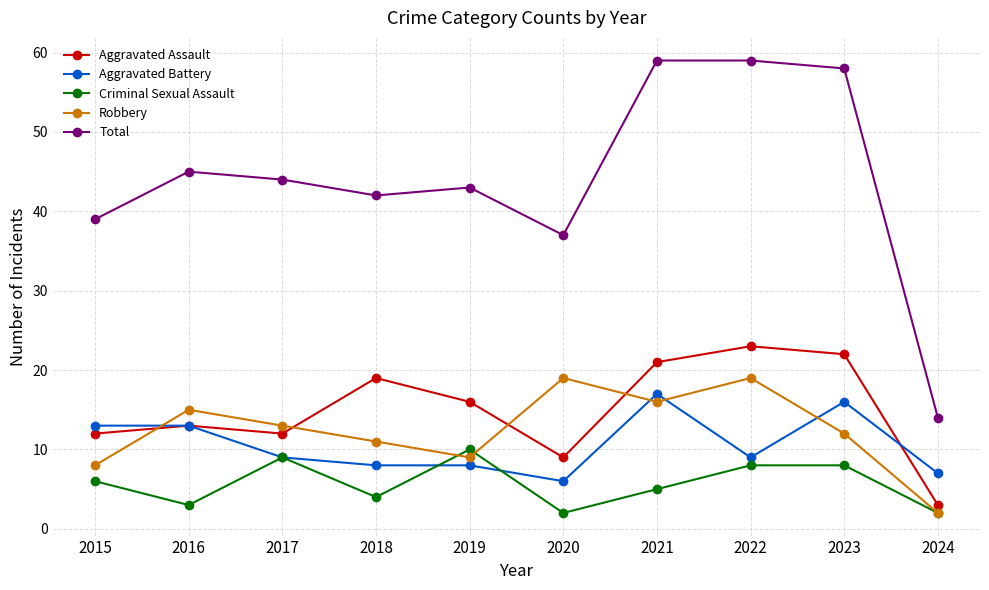

Which series has the largest total across all categories?

Total